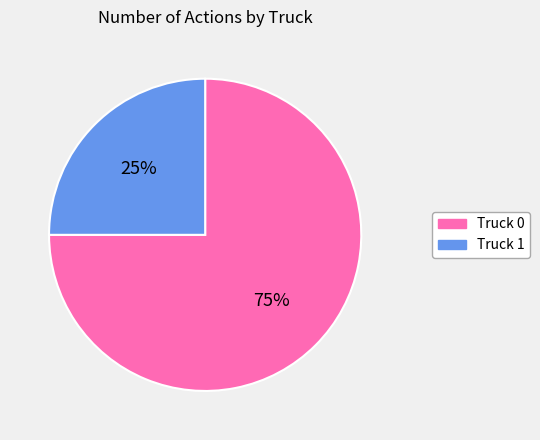

Rank the categories by value from lowest to highest.

Truck 1, Truck 0